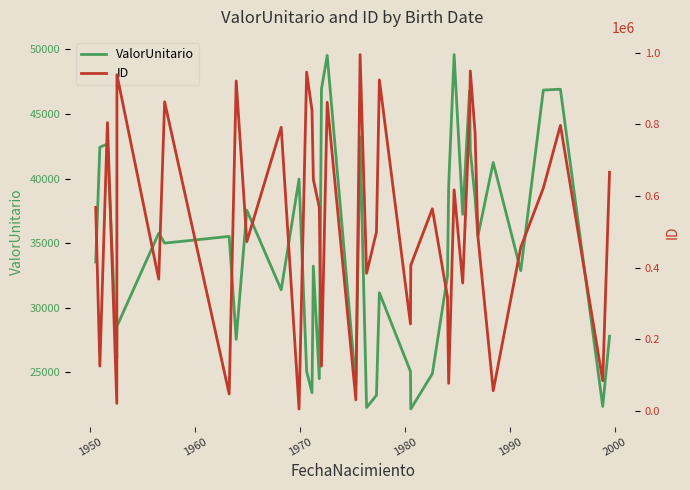

Does the chart have visible grid lines?

No